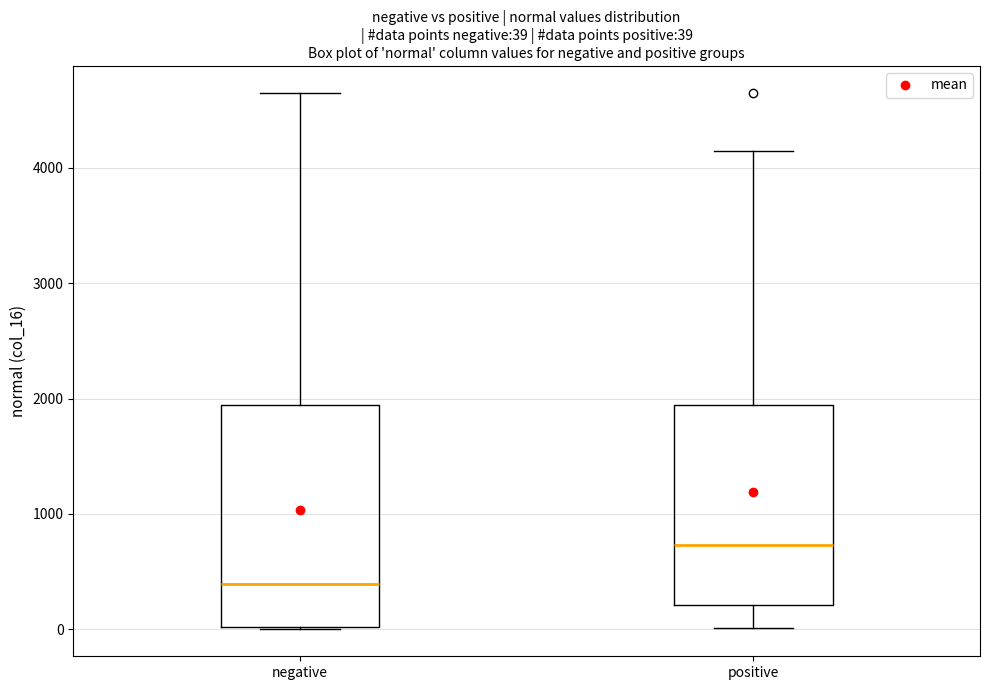

Comparing the boxes themselves (not the whiskers), which one is the tallest?

negative